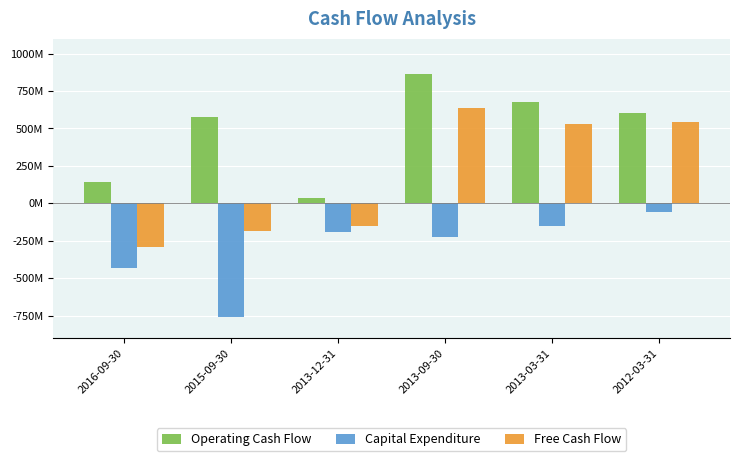

Is it true that Operating Cash Flow equals 931256891 at 2012-03-31?

False